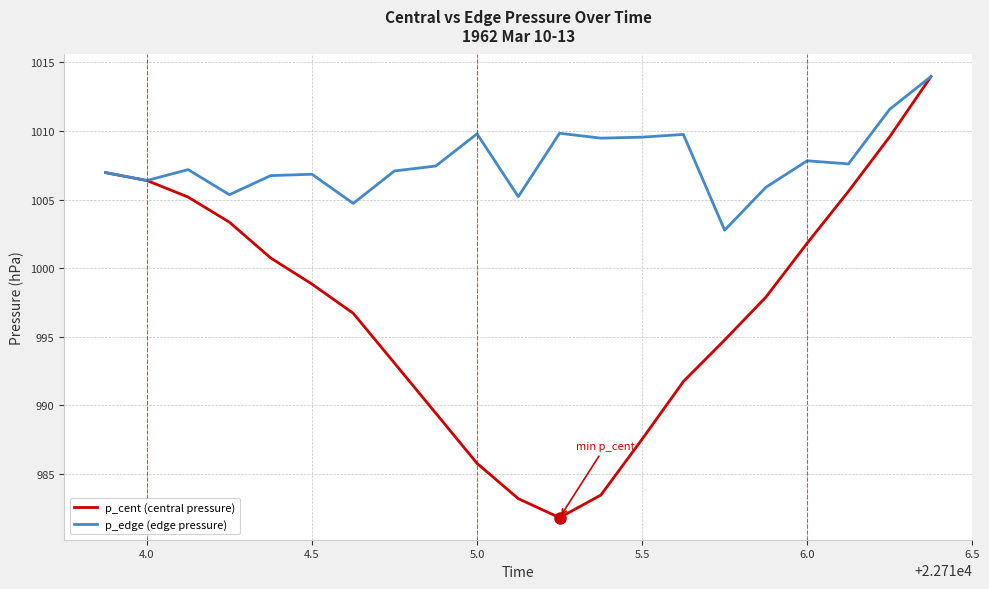

What is the greatest value displayed?

1014.0